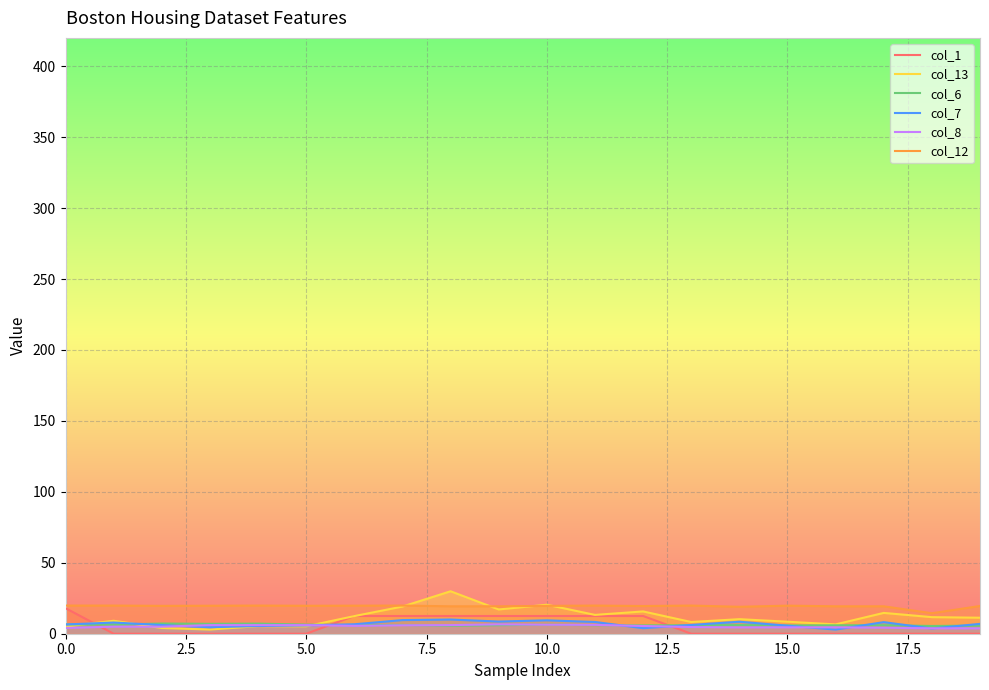

Reading left to right, list all the values displayed in this chart.

col_1: 18.0	0.0	0.0	0.0	0.0	0.0	12.5	12.5	12.5	12.5	12.5	12.5	12.5	0.0	0.0	0.0	0.0	0.0	0.0	0.0
col_13: 5.0	9.1	4.0	2.9	5.3	5.2	12.4	19.1	29.9	17.1	20.4	13.3	15.7	8.3	10.3	8.5	6.6	14.7	11.7	11.3
col_6: 6.6	6.4	7.2	7.0	7.1	6.4	6.0	6.2	5.6	6.0	6.4	6.0	5.9	5.9	6.1	5.8	5.9	6.0	5.5	5.7
col_7: 6.5	7.9	6.1	4.6	5.4	5.9	6.7	9.6	10.0	8.6	9.4	8.3	3.9	6.2	8.4	5.7	2.9	8.2	3.7	7.0
col_8: 4.1	5.0	5.0	6.1	6.1	6.1	5.6	6.0	6.1	6.6	6.3	6.2	5.5	4.7	4.5	4.5	4.5	4.3	3.8	3.8
col_12: 19.8	19.8	19.6	19.7	19.8	19.7	19.8	19.8	19.3	19.3	19.6	19.8	19.5	19.8	19.0	19.8	19.3	19.3	14.4	19.5